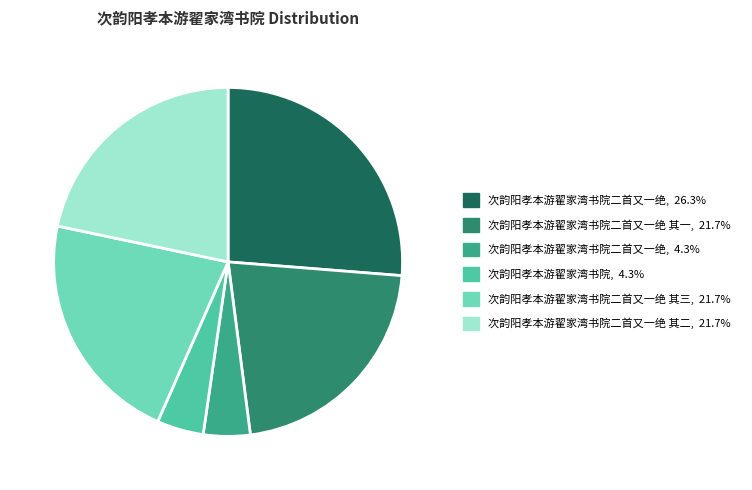

Is there any slice that represents more than half of the pie?

No